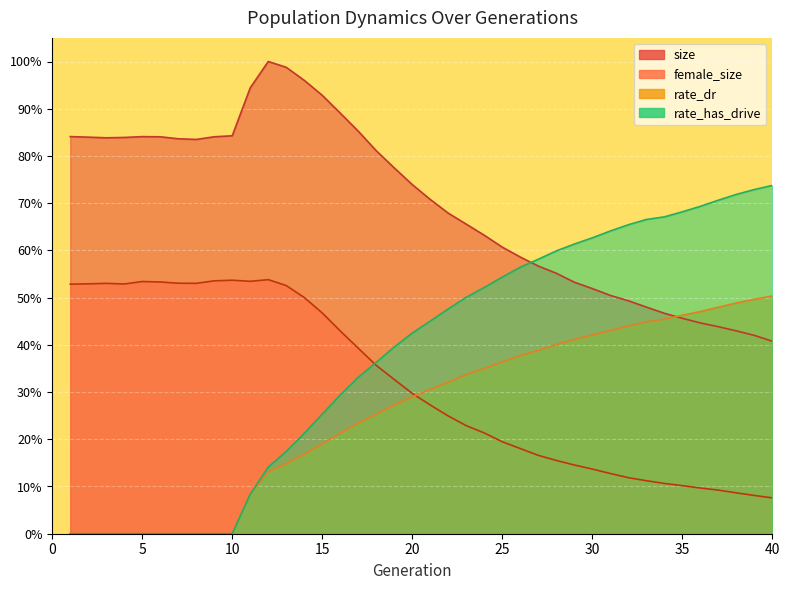

Reading left to right, transcribe all the data shown in this chart.

size: 0.8	0.8	0.8	0.8	0.8	0.8	0.8	0.8	0.8	0.8	0.9	1.0	1.0	1.0	0.9	0.9	0.9	0.8	0.8	0.7	0.7	0.7	0.7	0.6	0.6	0.6	0.6	0.6	0.5	0.5	0.5	0.5	0.5	0.5	0.5	0.4	0.4	0.4	0.4	0.4
female_size: 0.5	0.5	0.5	0.5	0.5	0.5	0.5	0.5	0.5	0.5	0.5	0.5	0.5	0.5	0.5	0.4	0.4	0.4	0.3	0.3	0.3	0.2	0.2	0.2	0.2	0.2	0.2	0.2	0.1	0.1	0.1	0.1	0.1	0.1	0.1	0.1	0.1	0.1	0.1	0.1
rate_dr: 0.0	0.0	0.0	0.0	0.0	0.0	0.0	0.0	0.0	0.0	0.1	0.1	0.1	0.2	0.2	0.2	0.2	0.3	0.3	0.3	0.3	0.3	0.3	0.3	0.4	0.4	0.4	0.4	0.4	0.4	0.4	0.4	0.4	0.5	0.5	0.5	0.5	0.5	0.5	0.5
rate_has_drive: 0.0	0.0	0.0	0.0	0.0	0.0	0.0	0.0	0.0	0.0	0.1	0.1	0.2	0.2	0.3	0.3	0.3	0.4	0.4	0.4	0.5	0.5	0.5	0.5	0.5	0.6	0.6	0.6	0.6	0.6	0.6	0.7	0.7	0.7	0.7	0.7	0.7	0.7	0.7	0.7